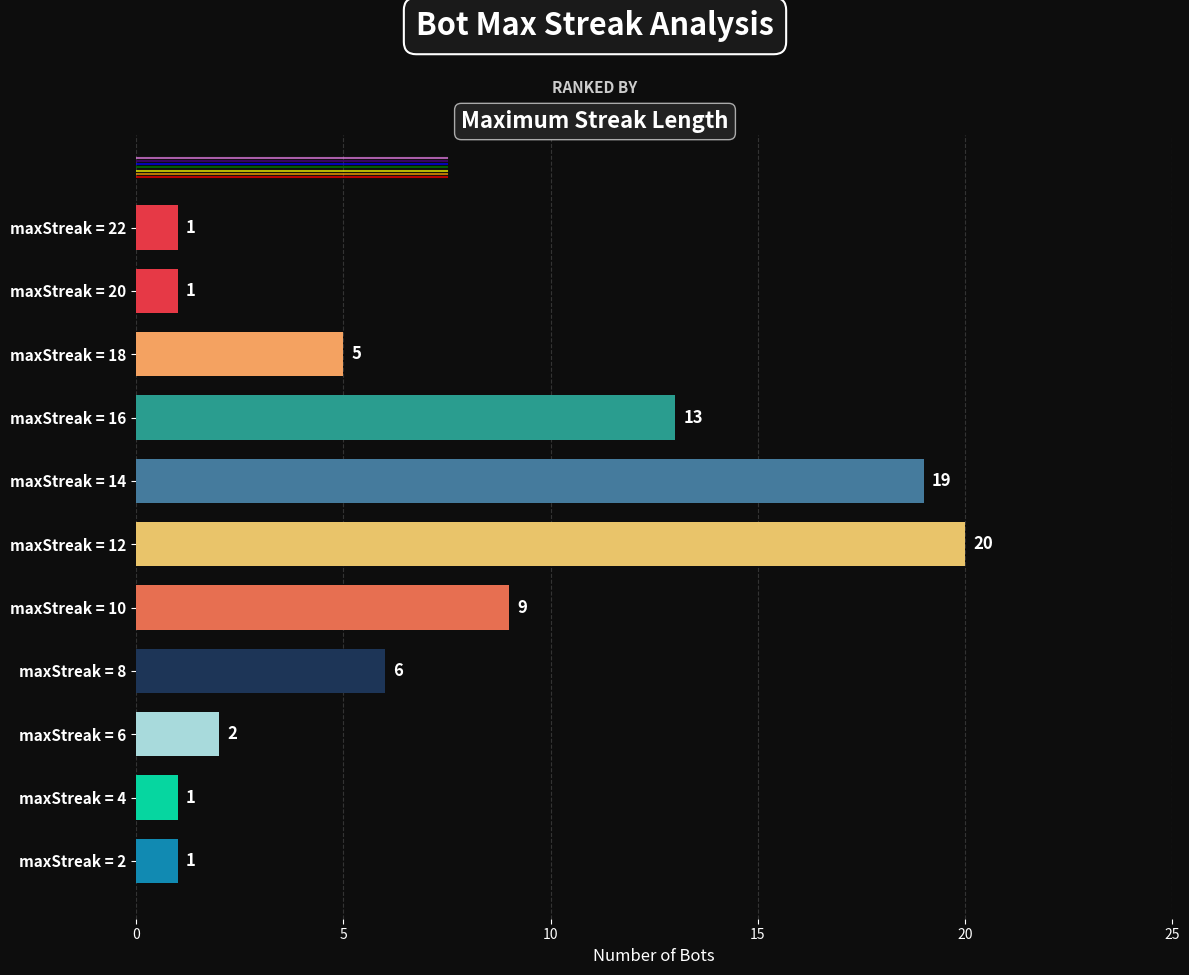

How many bars are there in total?

11